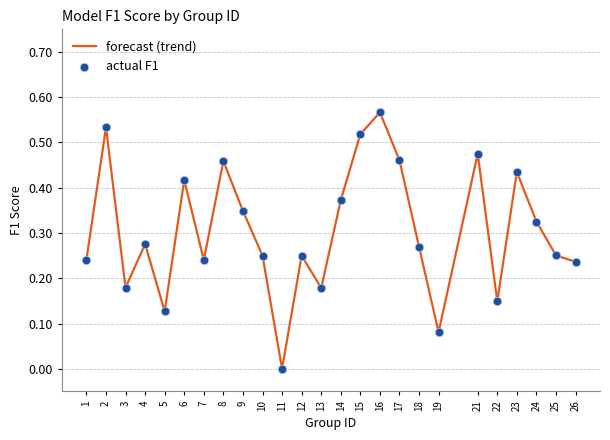

At which category does the chart reach its peak across all series?

16